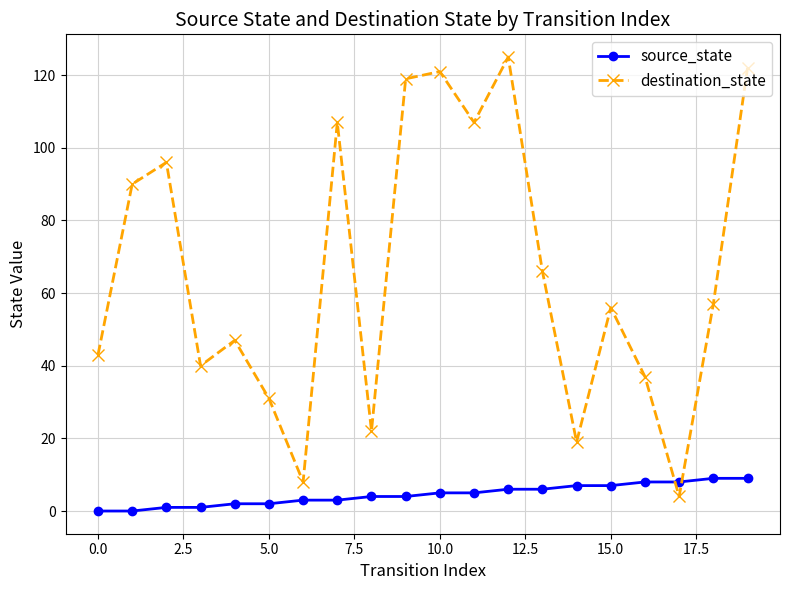

What is the value of the source_state point at the 20th from the left?

9